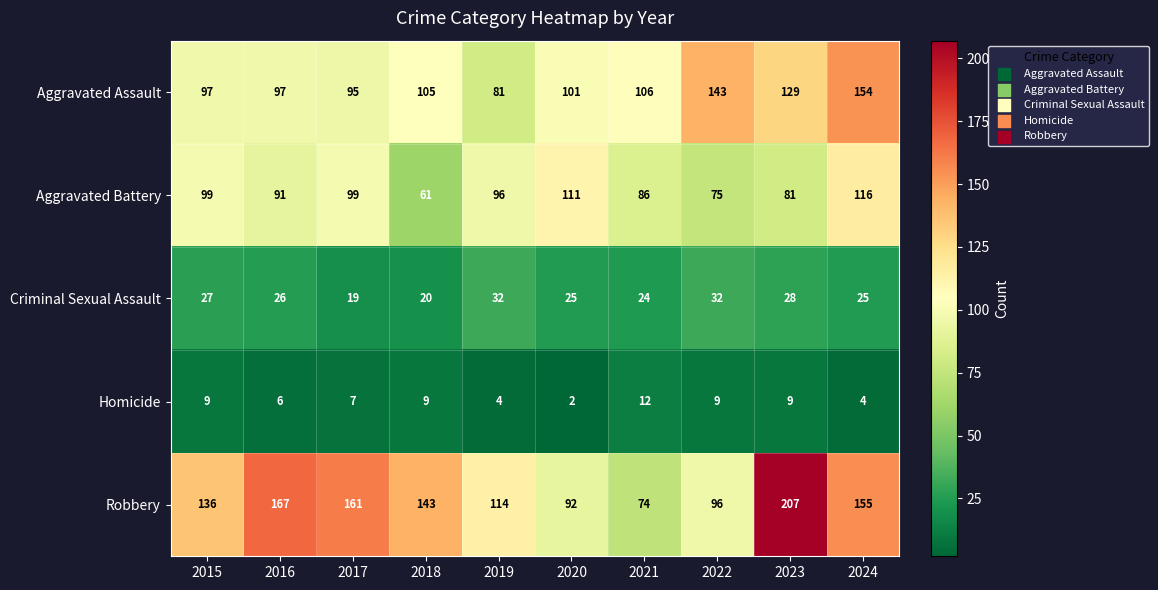

Read the Homicide value at 2017.

7